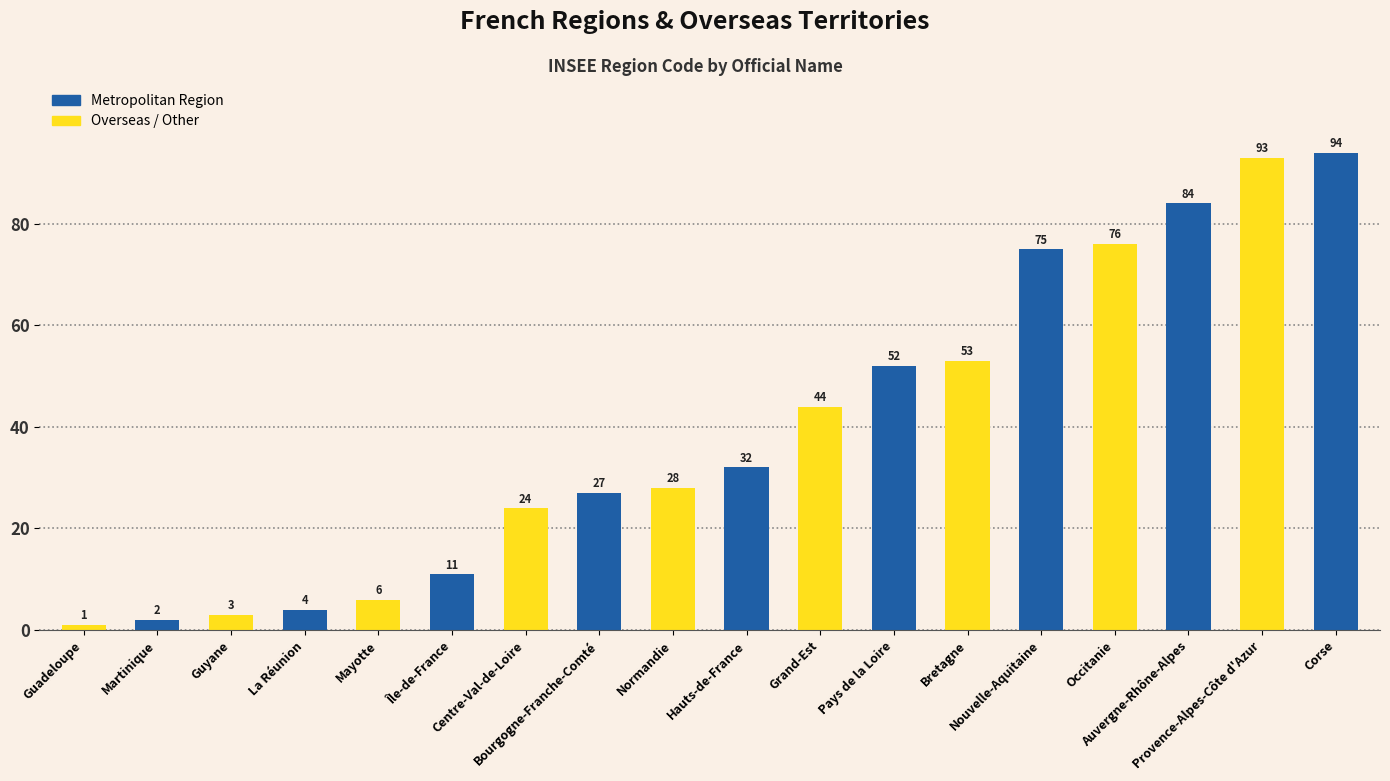

What is the difference between the second highest and second lowest values?

91